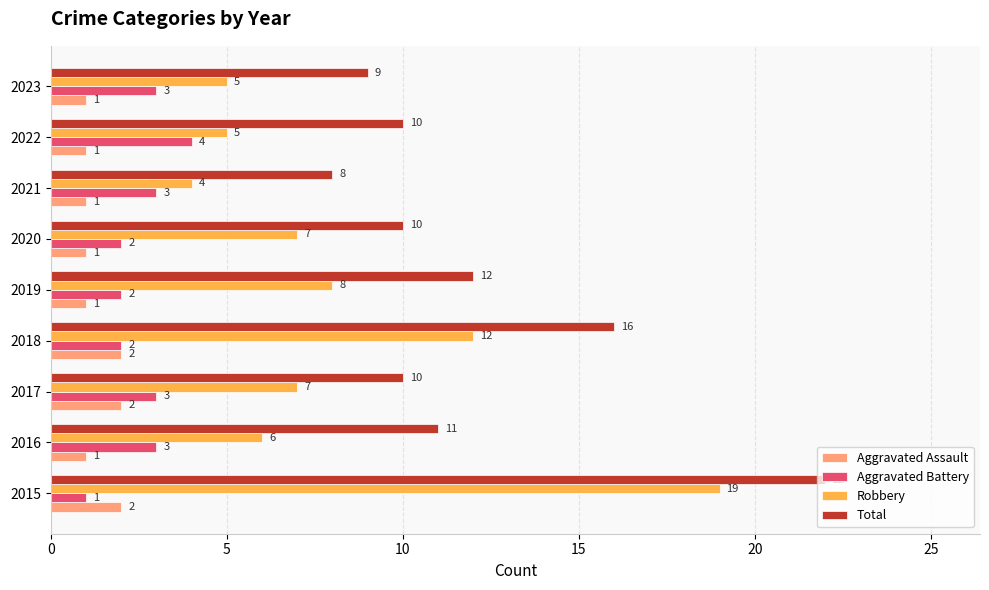

Which series has the widest spread of values?

Robbery